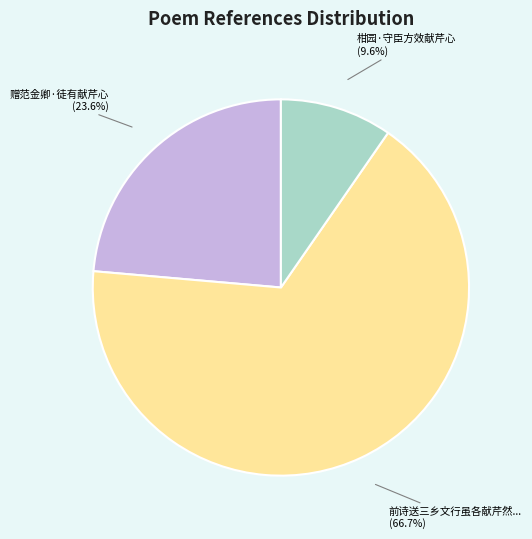

Is there any slice that represents more than half of the pie?

Yes